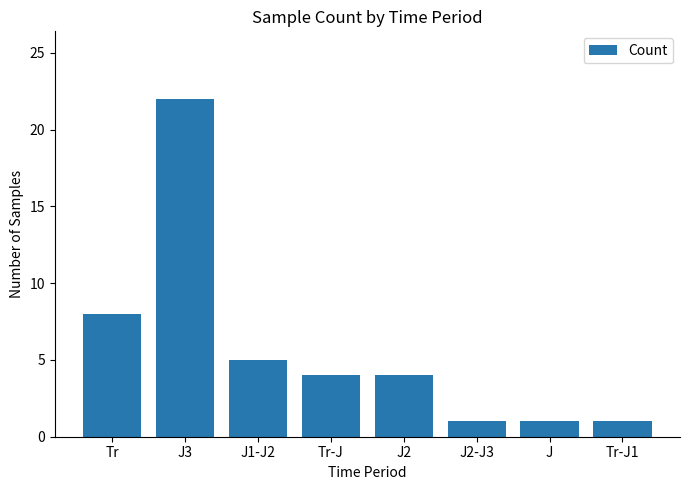

What is the sum of the values at Tr-J and Tr?

12